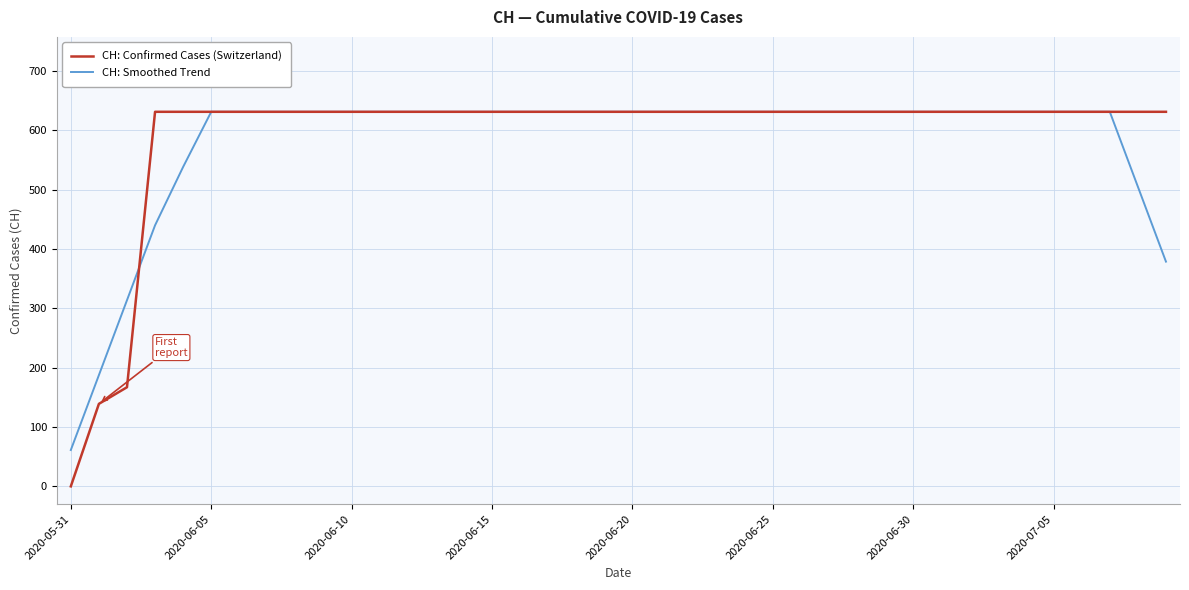

What is the maximum value shown in the chart?

631.0